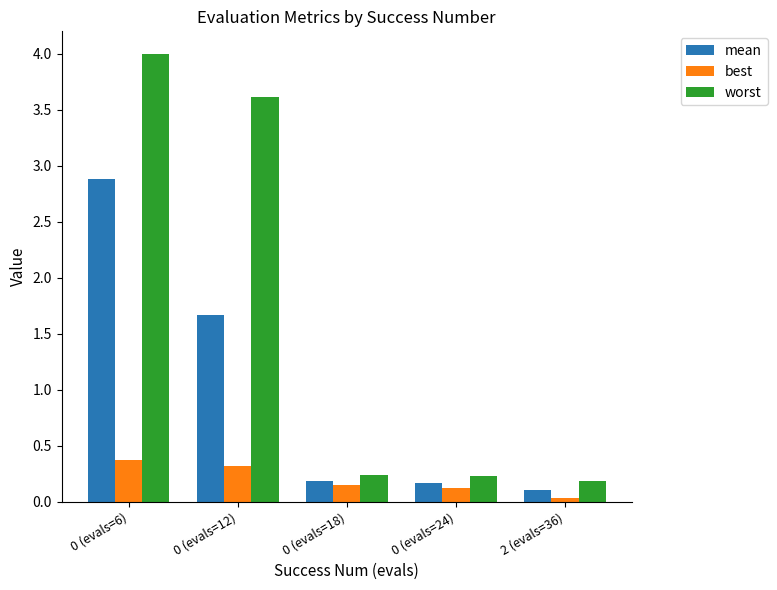

What position from the left is 0 (evals=6)?

1